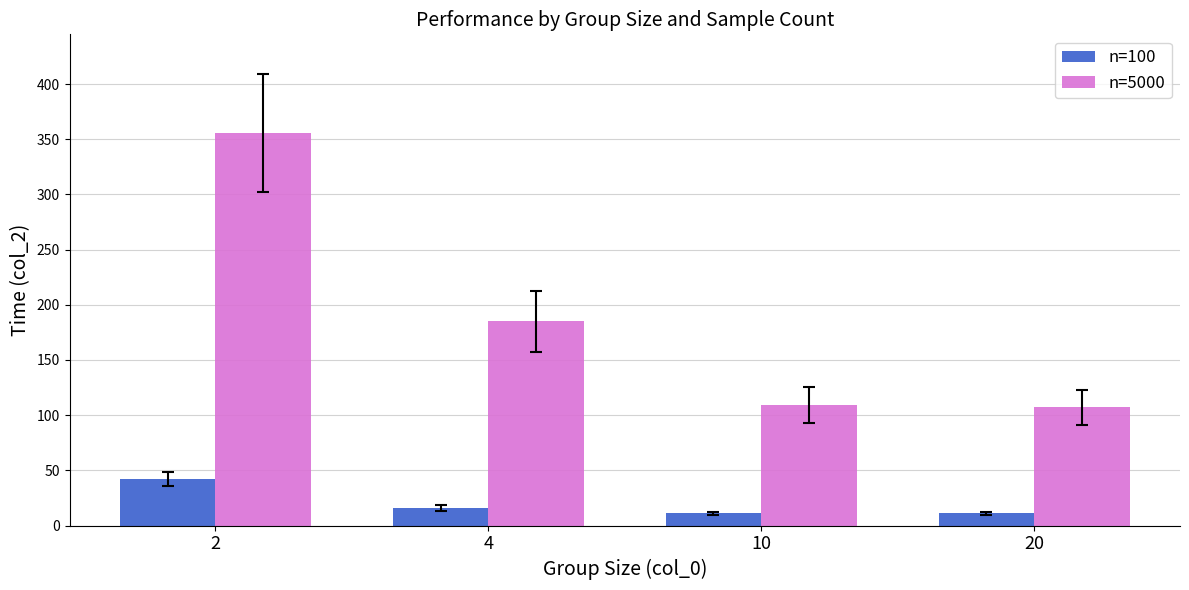

How many bars are there in total?

8